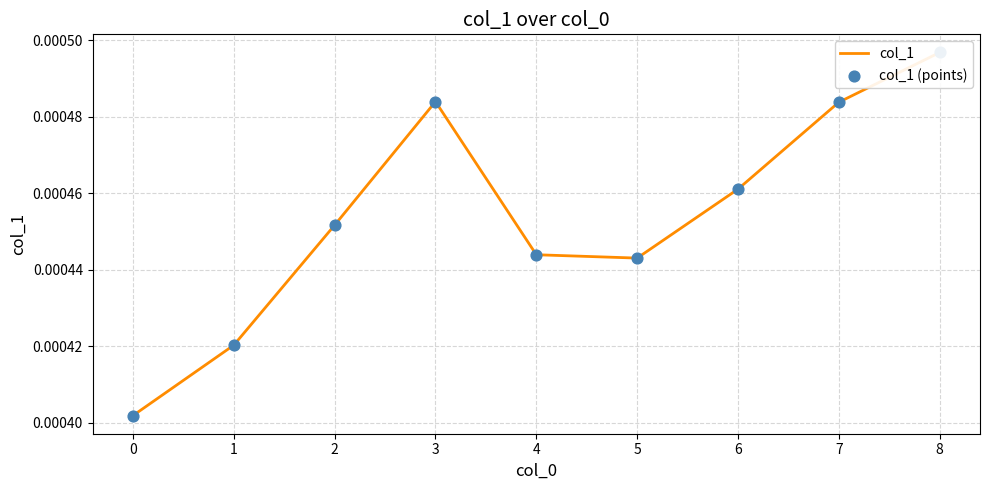

At how many categories does at least one series exceed 0?

9